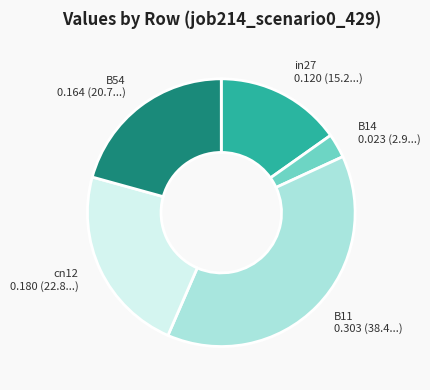

Is the sum of cn12 and B54 greater than half?

No